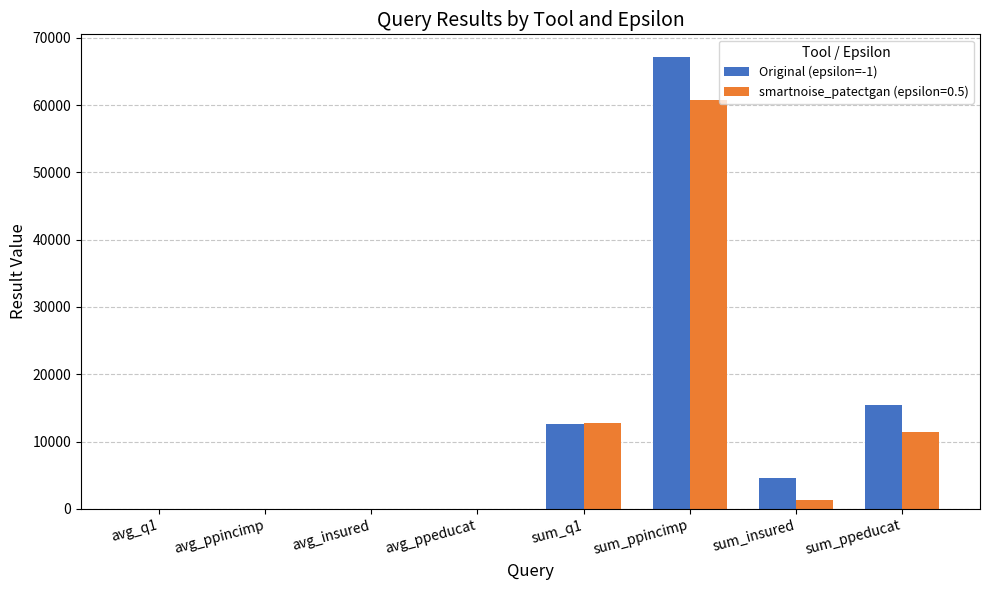

Are the bars grouped side by side (vs. stacked)?

Yes